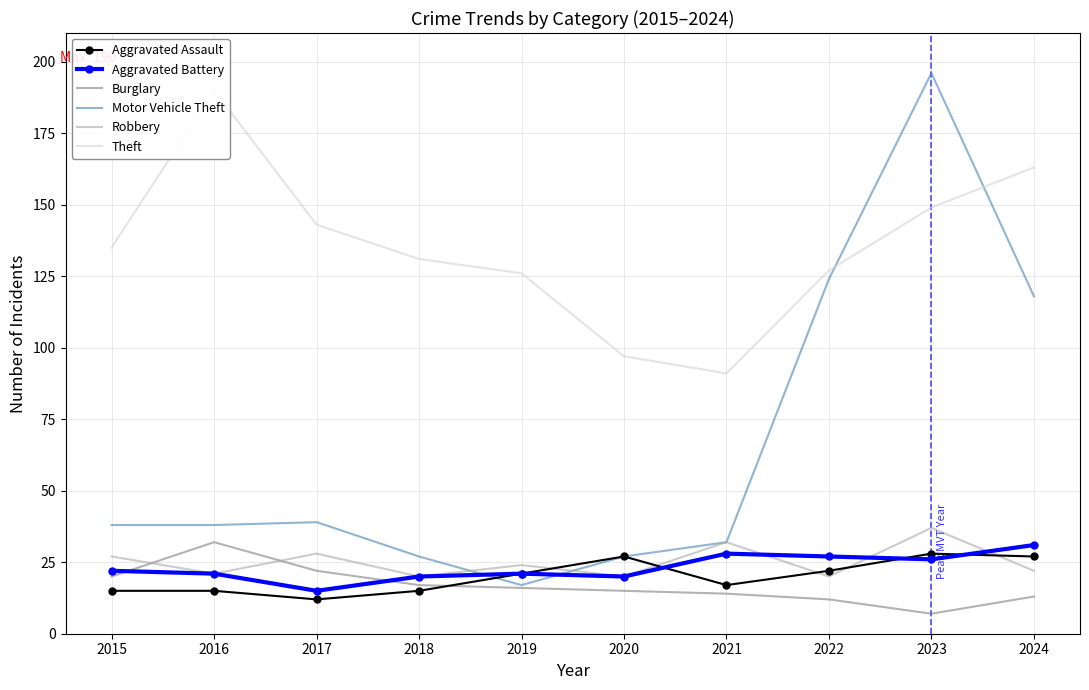

Is the value of Theft at 2016 greater than the value of Aggravated Assault at 2016?

Yes